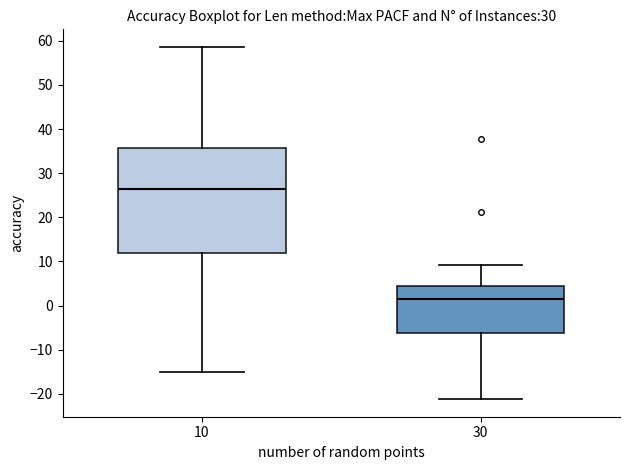

Reading left to right, read every box against the y-axis: the position of its median line, the range the box covers, and the ends of its whiskers. The values are not printed on the chart, so give them approximately, as read against the axis.

10: median 26, box 12 to 36, whiskers -15 to 59
30: median 2, box -6 to 4, whiskers -21 to 9